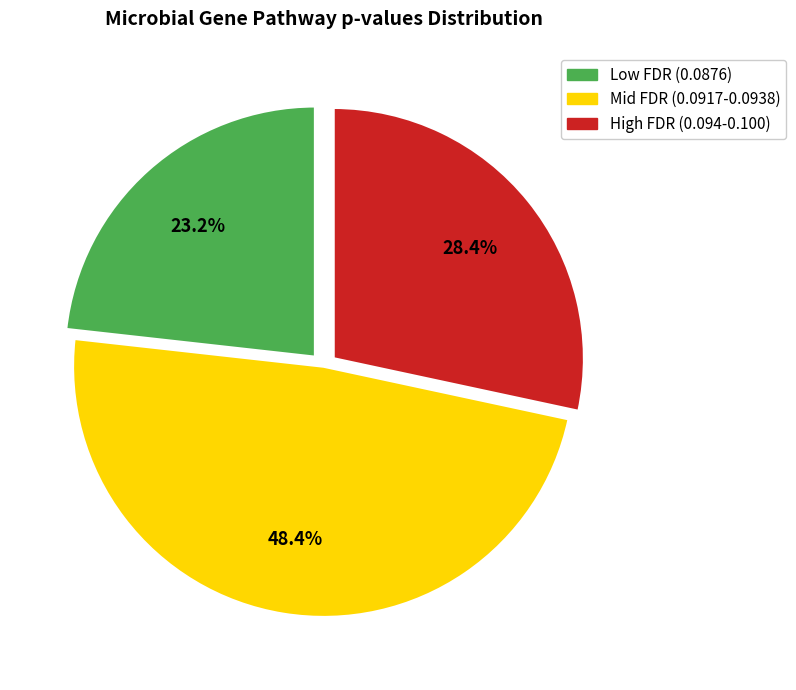

Does Mid FDR (0.0917-0.0938) represent more than half of the total?

No